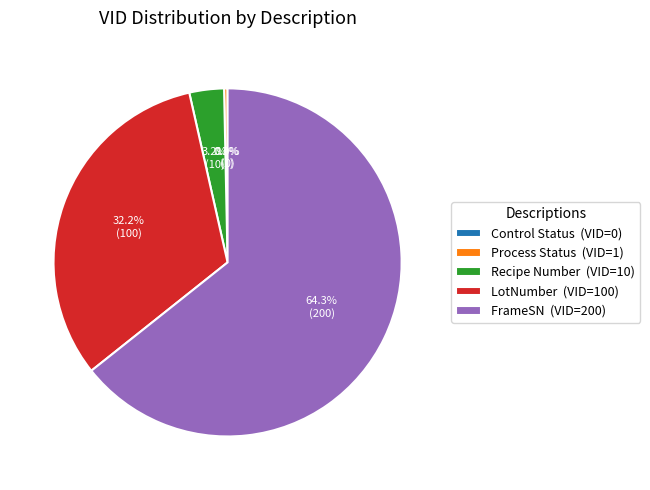

Is Process Status the majority of the pie?

No